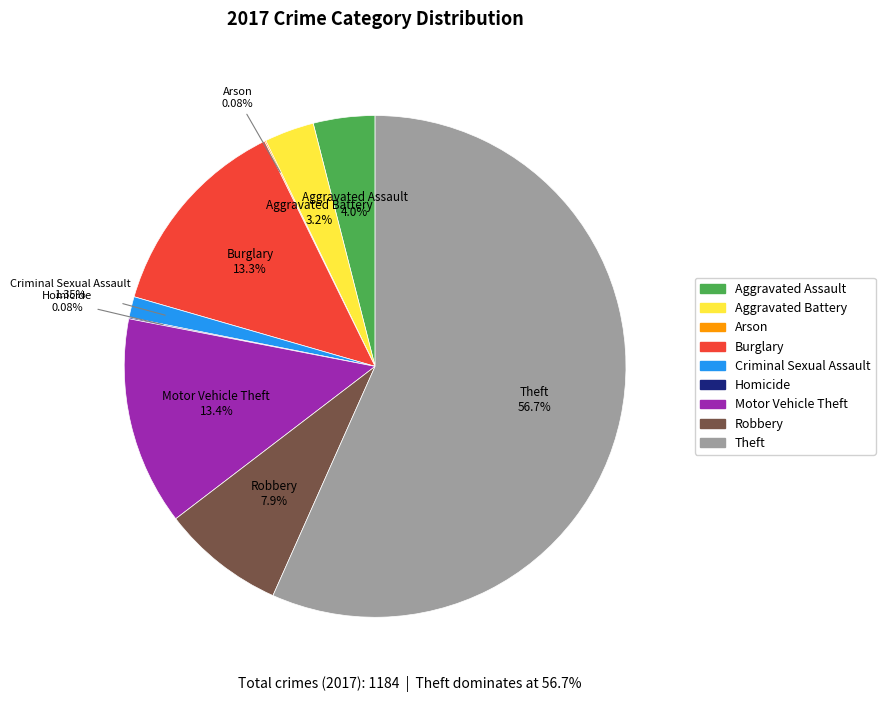

Is it true that Aggravated Battery is 3% of the pie?

True